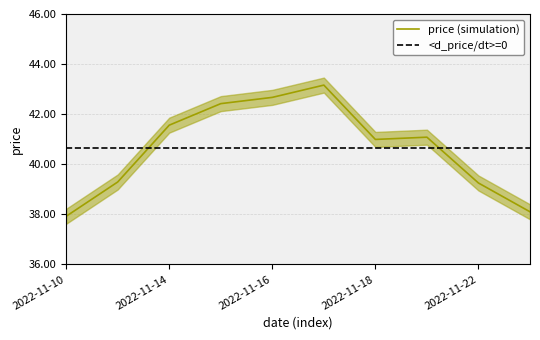

What is the value of the 1st point from the left?

37.9